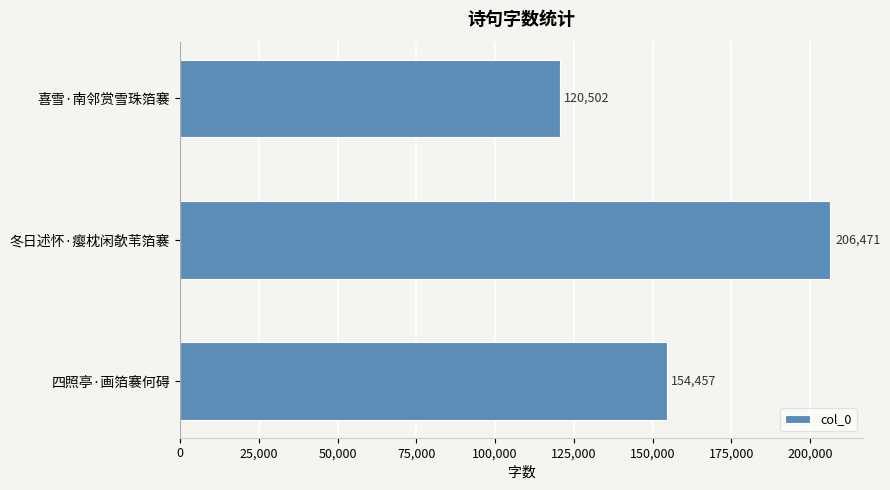

The value at 四照亭·画箔褰何碍 is 237644. True or false?

False